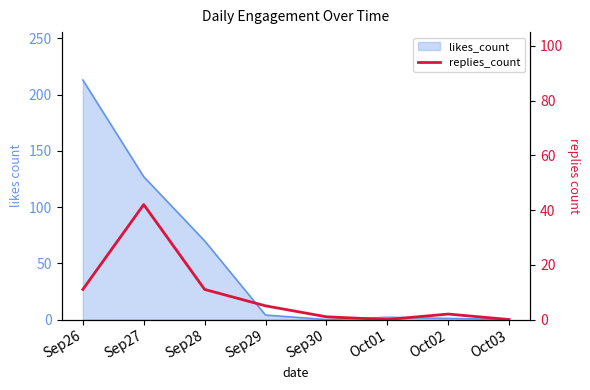

How many lines are shown in the chart?

1